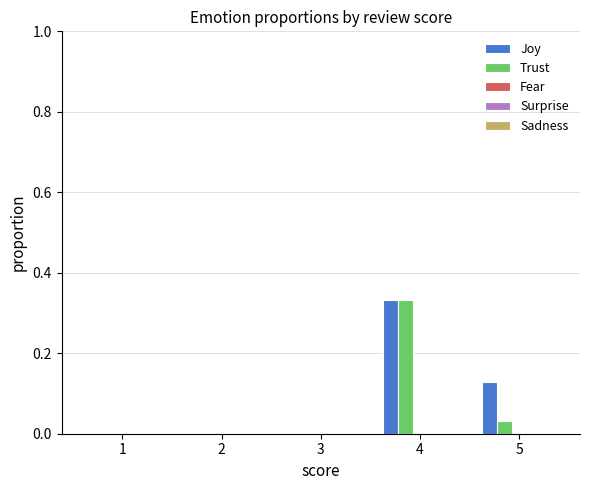

What is the sum of all Joy values?

0.5